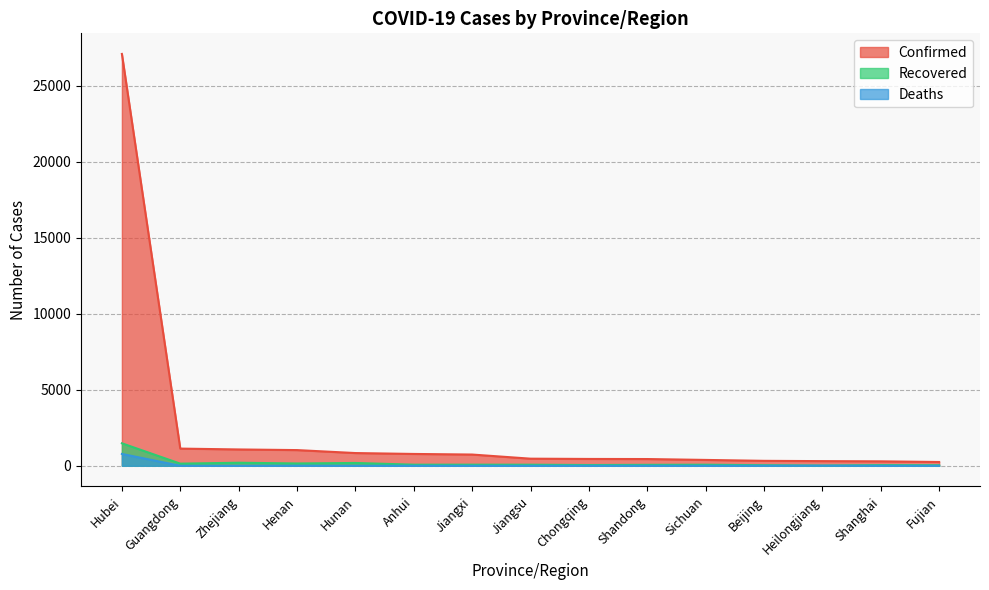

Does the chart have visible grid lines?

Yes